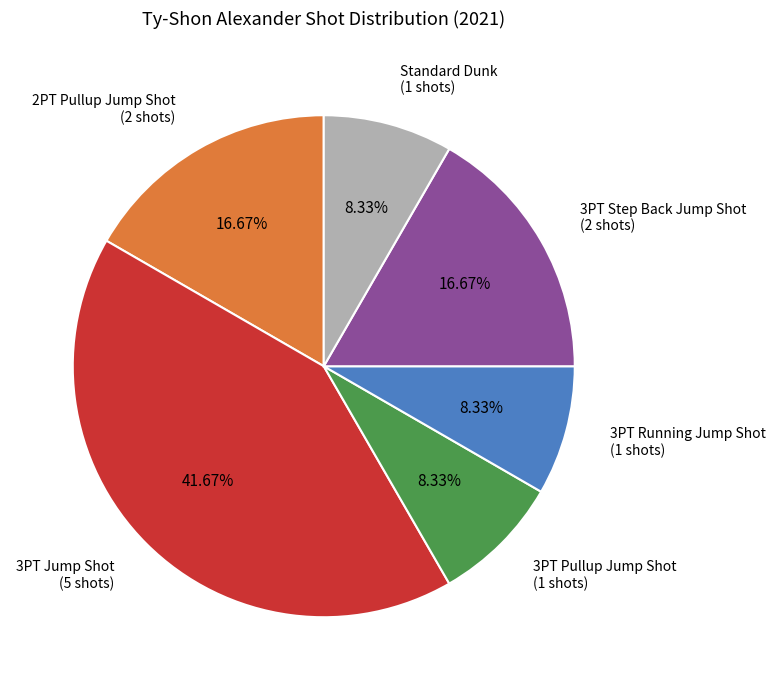

True or false: Standard Dunk accounts for 18% of the total.

False